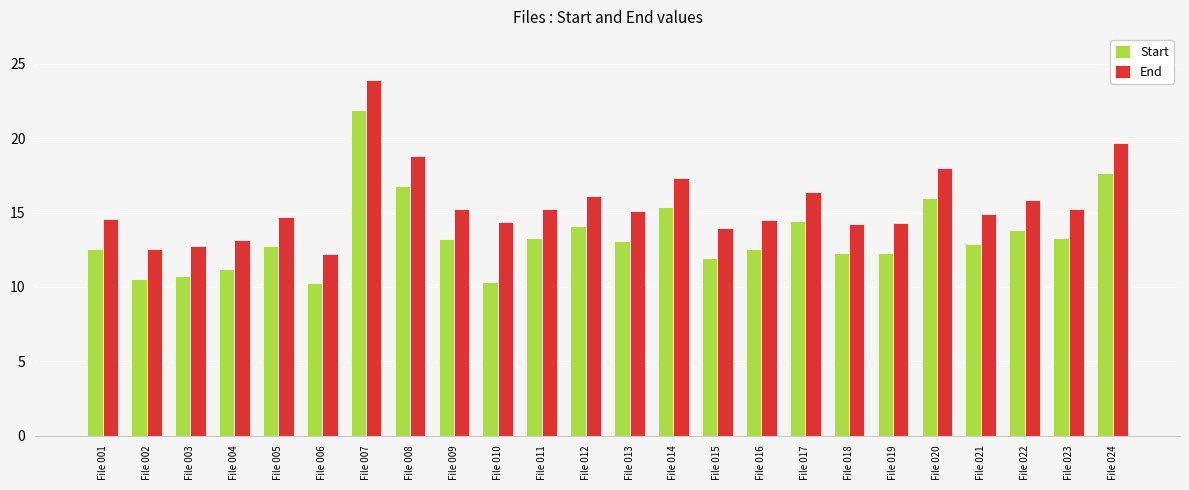

What is the difference between the Start values at File 022 and File 002?

3.3